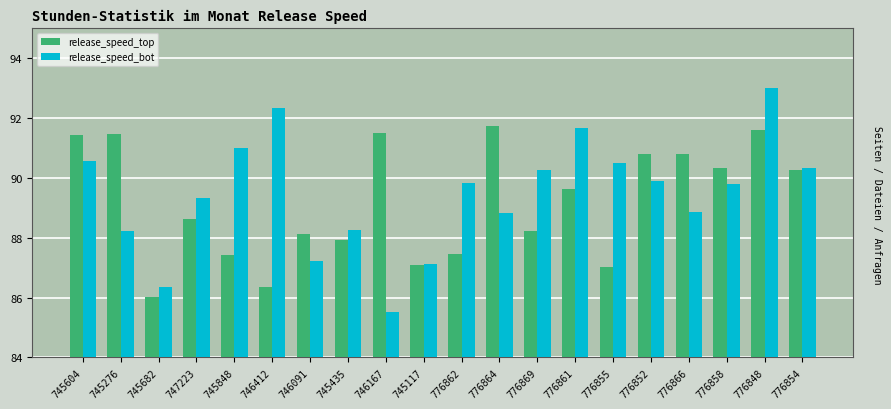

The release_speed_bot series shows 91.0 at 745848. True or false?

True